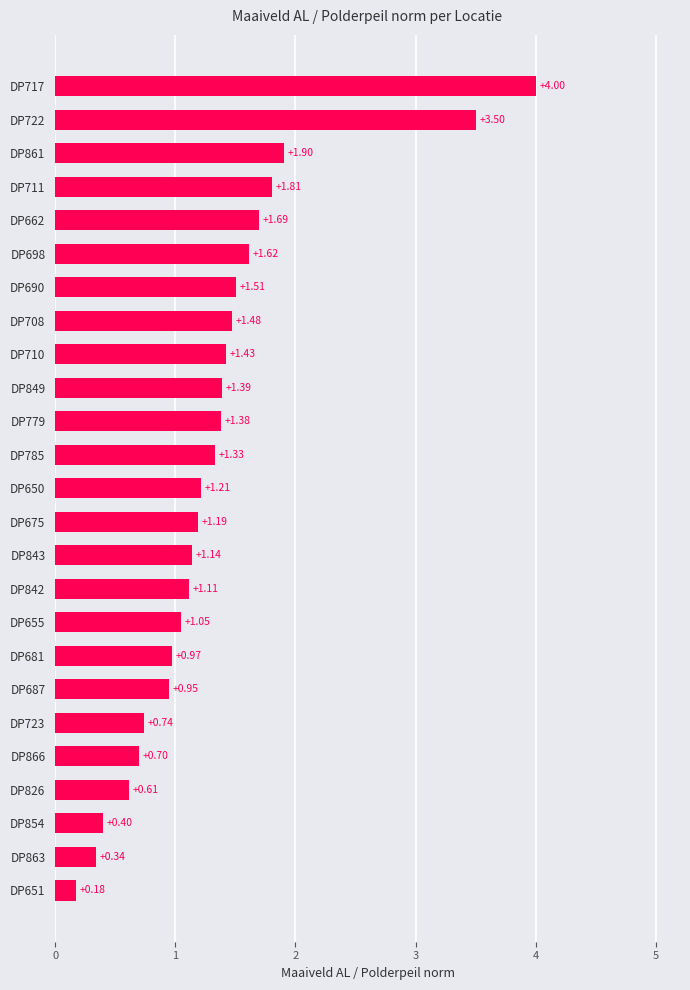

List the labels in order of value, smallest first.

DP651, DP863, DP854, DP826, DP866, DP723, DP687, DP681, DP655, DP842, DP843, DP675, DP650, DP785, DP779, DP849, DP710, DP708, DP690, DP698, DP662, DP711, DP861, DP722, DP717